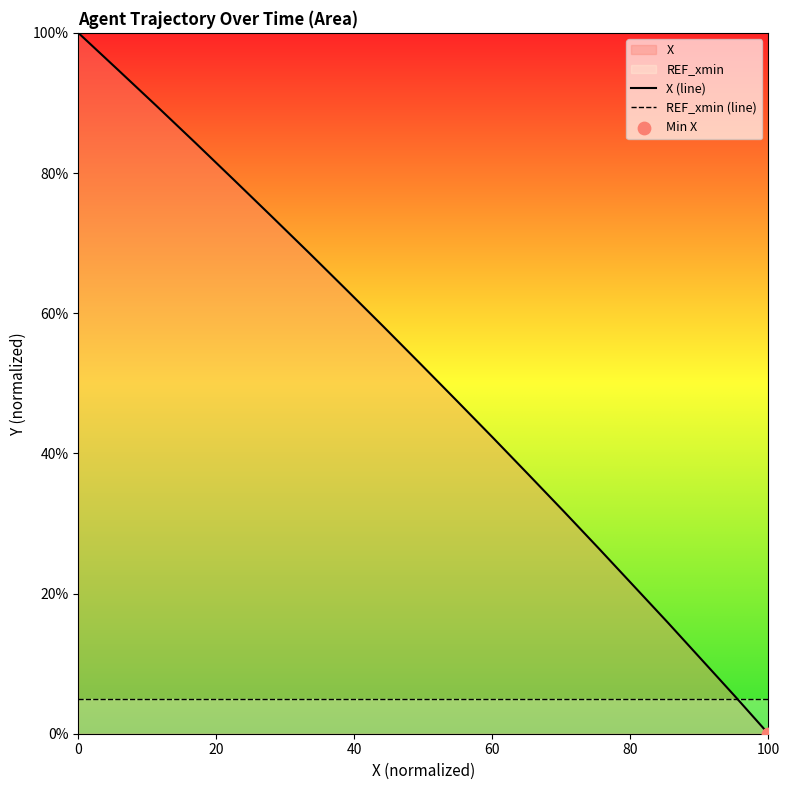

Which series has the largest total across all categories?

X (line)